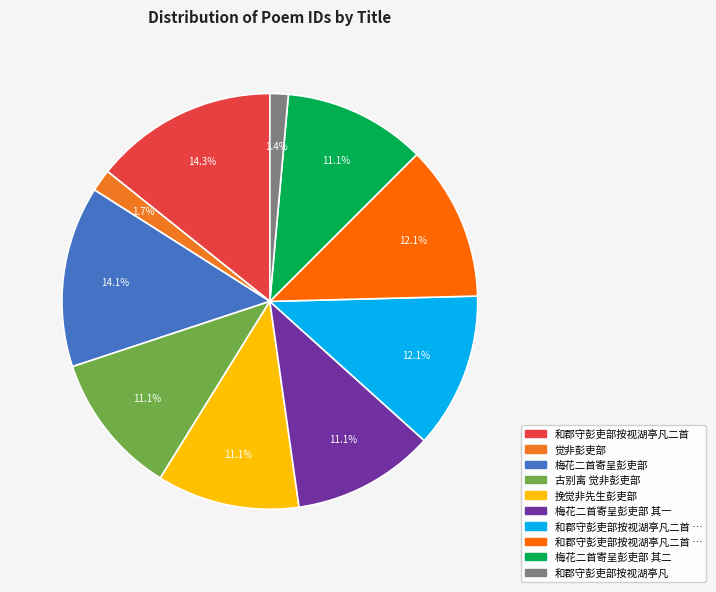

Rank the categories by value from lowest to highest.

和郡守彭吏部按视湖亭凡, 觉非彭吏部, 梅花二首寄呈彭吏部 其一, 梅花二首寄呈彭吏部 其二, 挽觉非先生彭吏部, 古别离 觉非彭吏部, 和郡守彭吏部按视湖亭凡二首 其二, 和郡守彭吏部按视湖亭凡二首 其一, 梅花二首寄呈彭吏部, 和郡守彭吏部按视湖亭凡二首